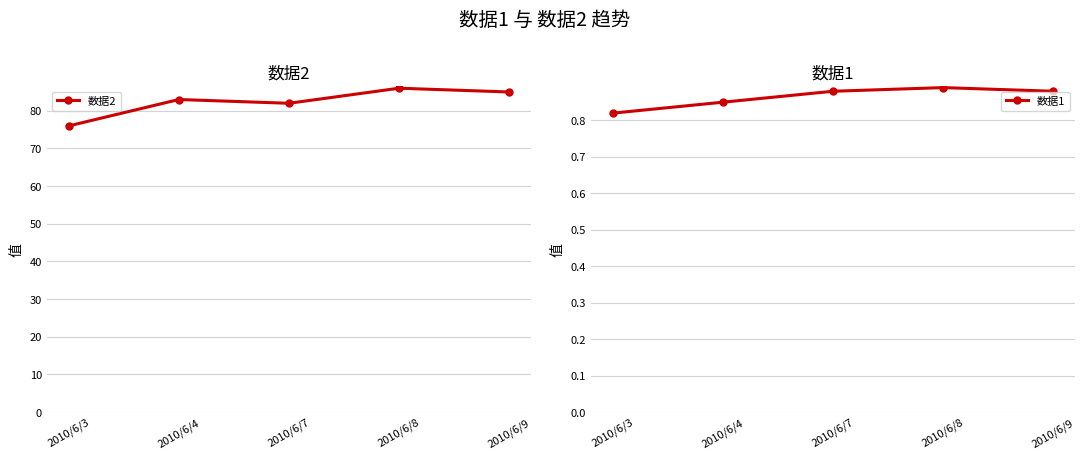

How many values in the 数据2 series exceed 83?

2